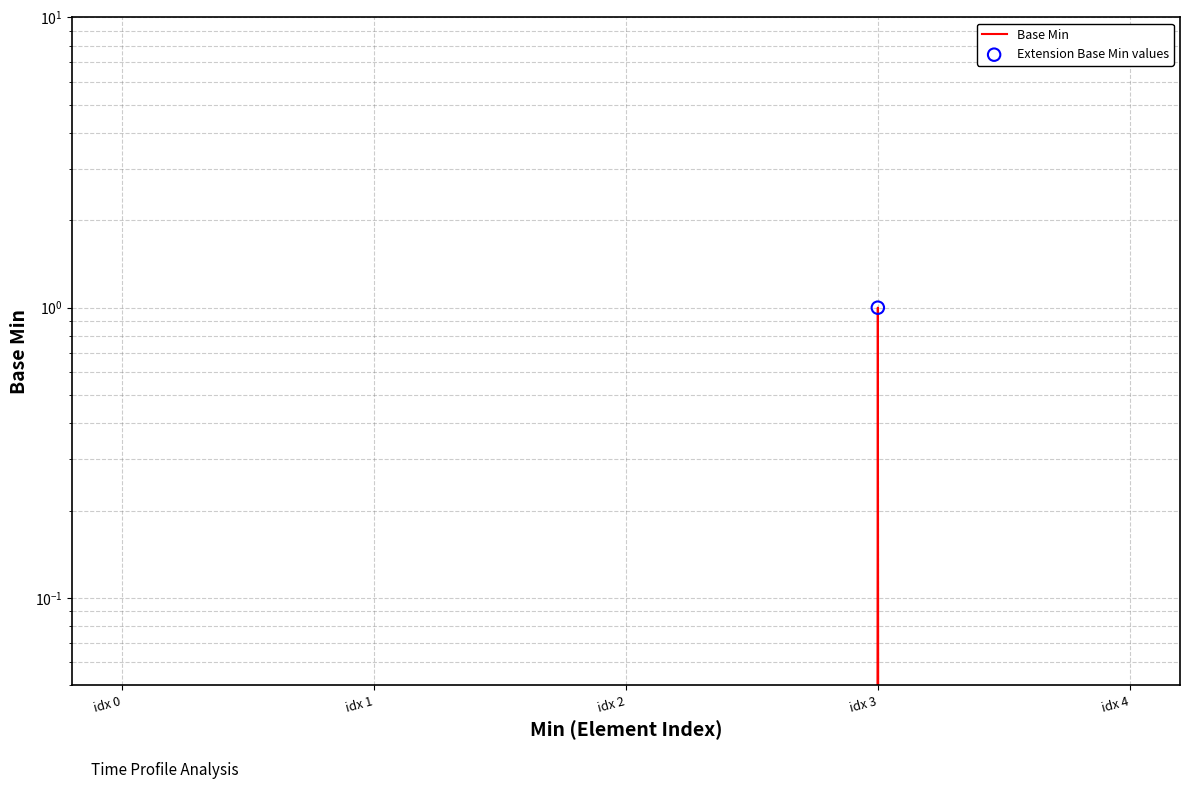

Which series contains the highest Y value?

Base Min